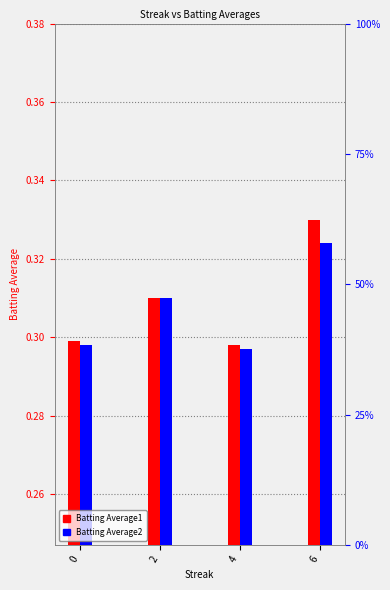

Is it true that Batting Average2 equals 0.4 at 0?

False